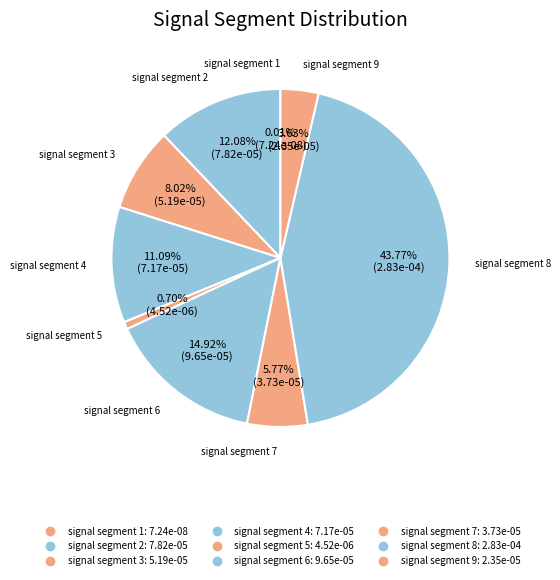

What portion of the pie excludes signal segment 3?

92.0%